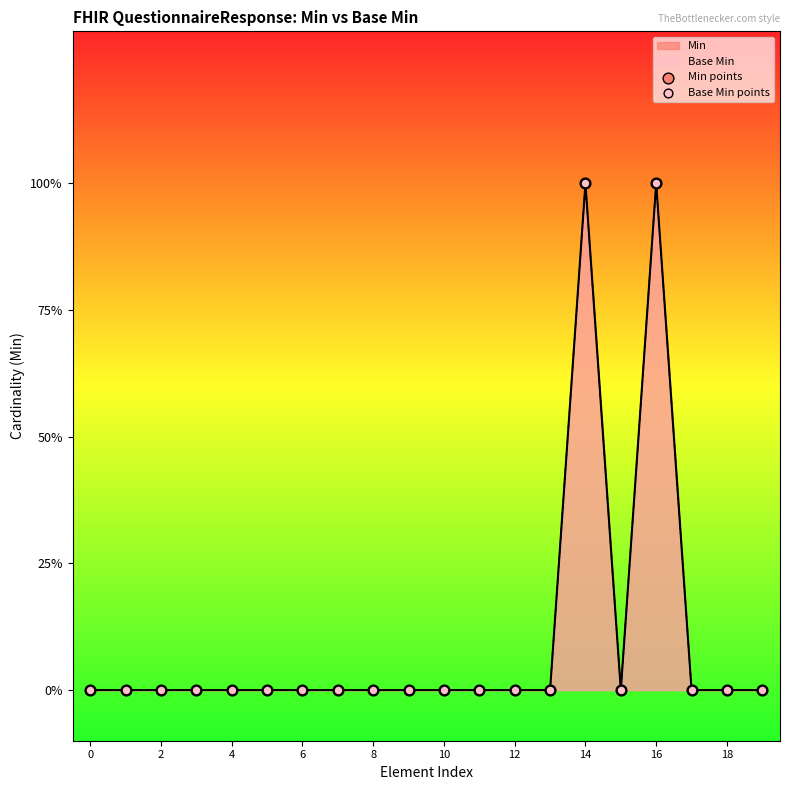

At how many categories does at least one series exceed 0?

2